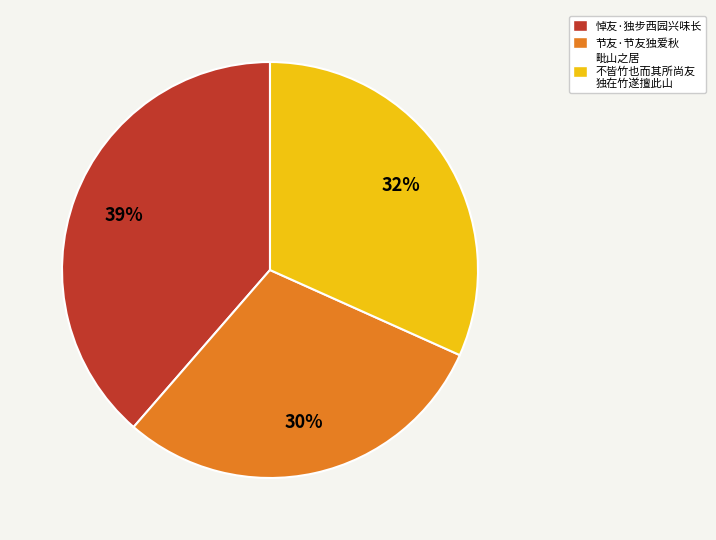

Combined, do 节友·节友独爱秋 and 毗山之居 不皆竹也而其所尚友 独在竹遂擅此山 account for over 50%?

Yes